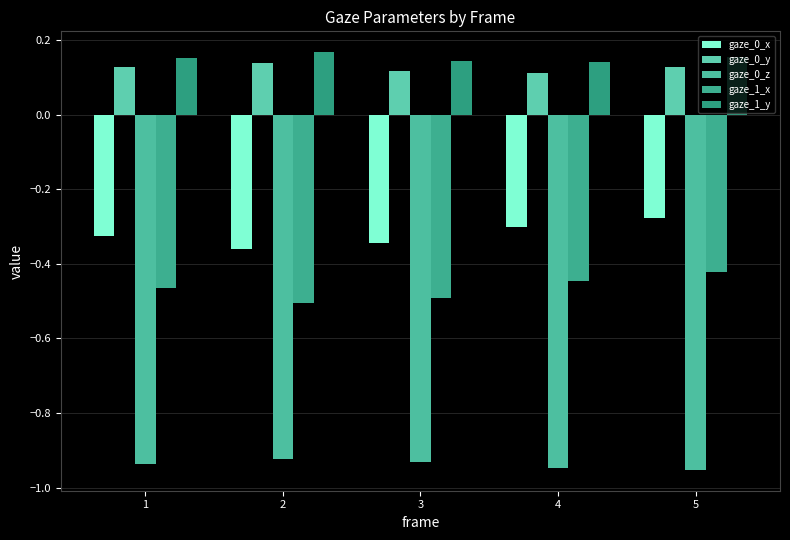

What is the minimum value shown in the chart?

-1.0